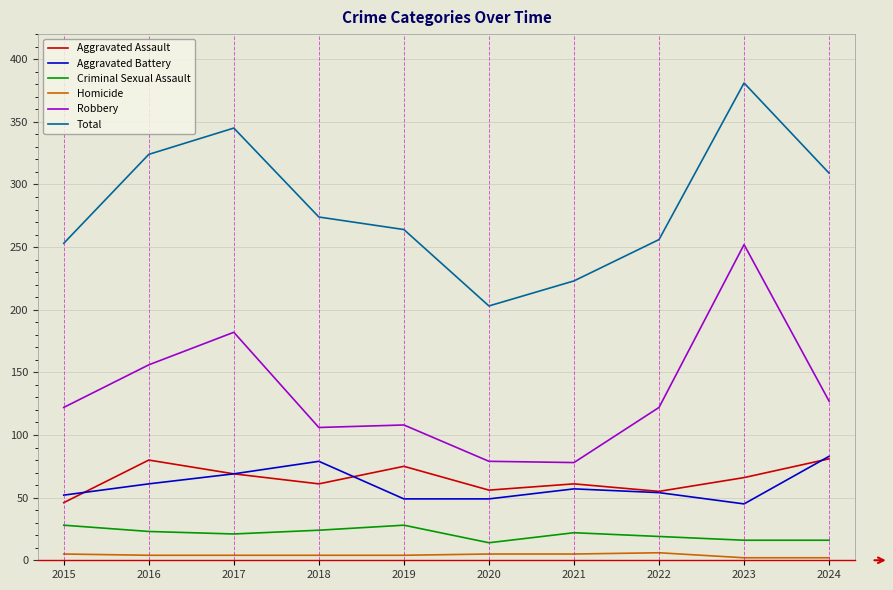

Where does the Total series first go above 274?

2016